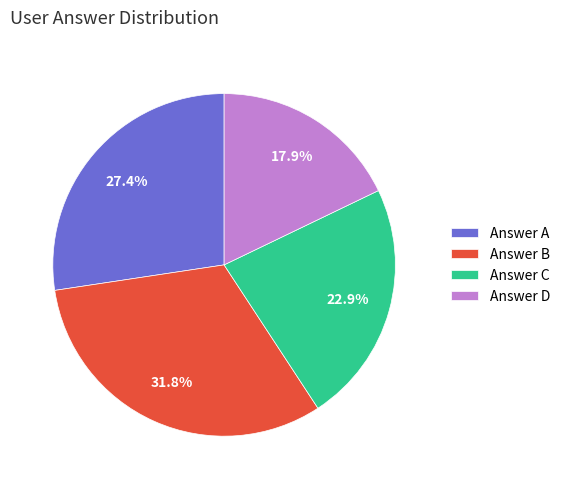

Rank the categories by value from lowest to highest.

Answer D, Answer C, Answer A, Answer B